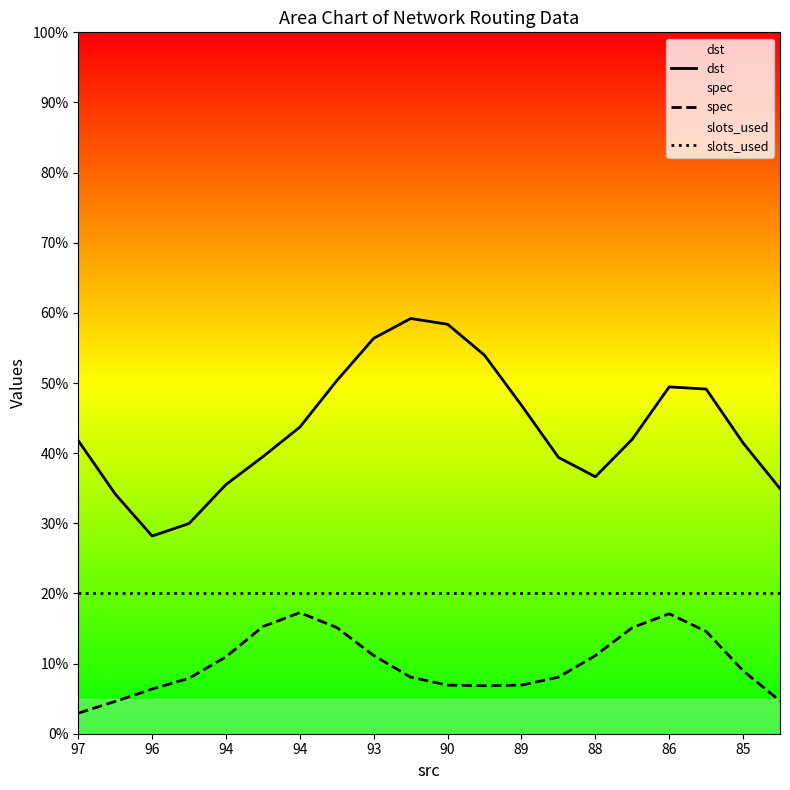

What is the highest value of the dst series?

59.2